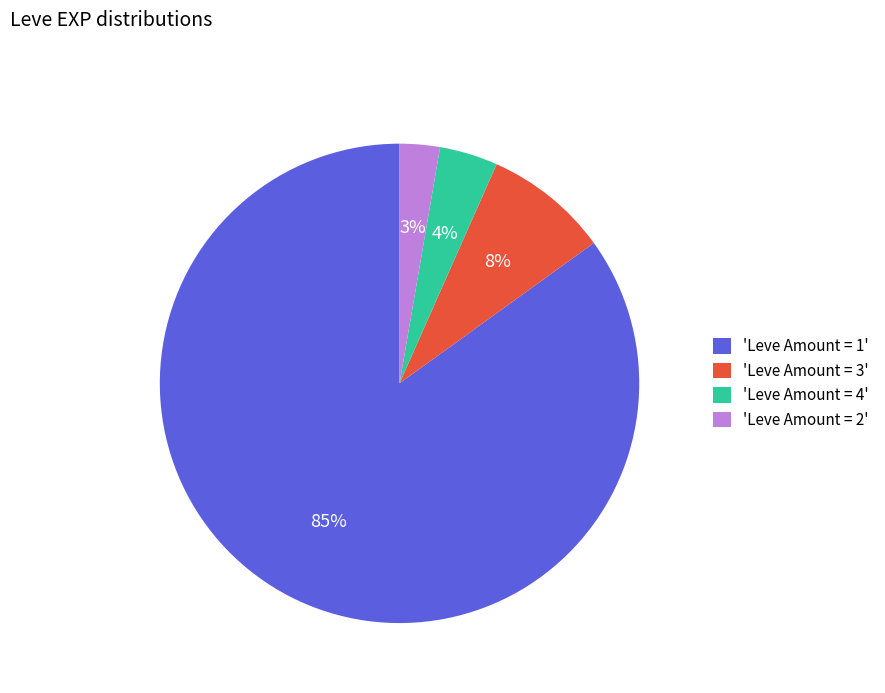

Which slice is the smallest?

'Leve Amount = 2'